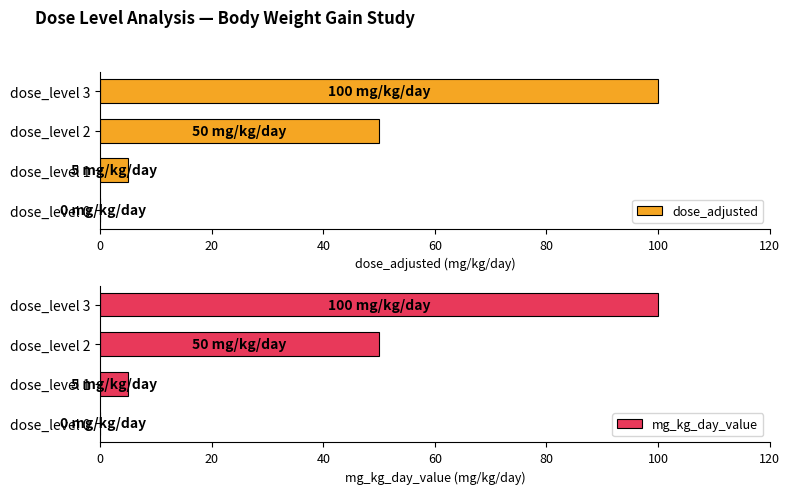

Which series has the widest spread of values?

dose_adjusted